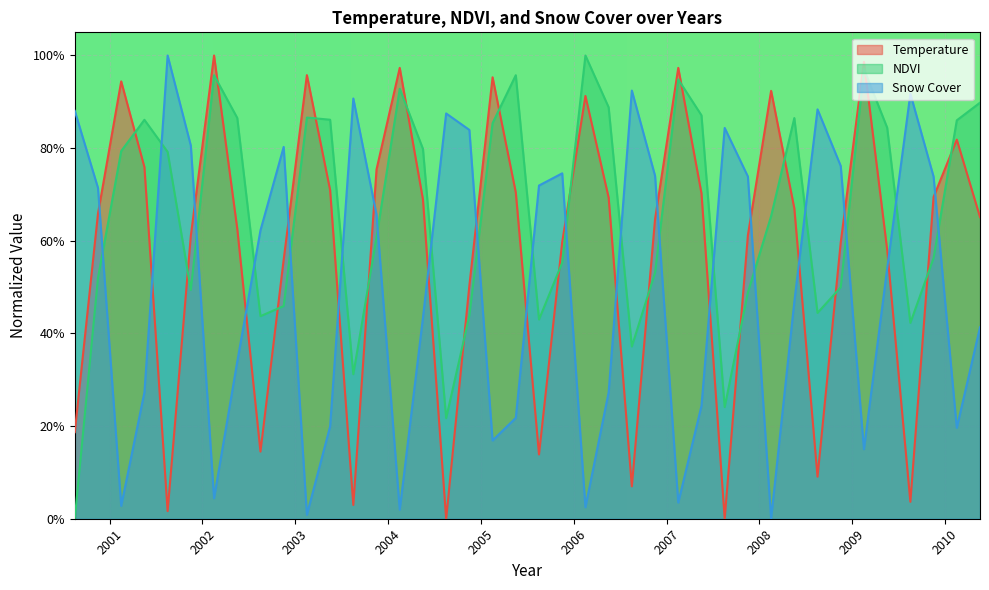

Rank the series by their maximum value, from highest to lowest.

Temperature, NDVI, Snow Cover